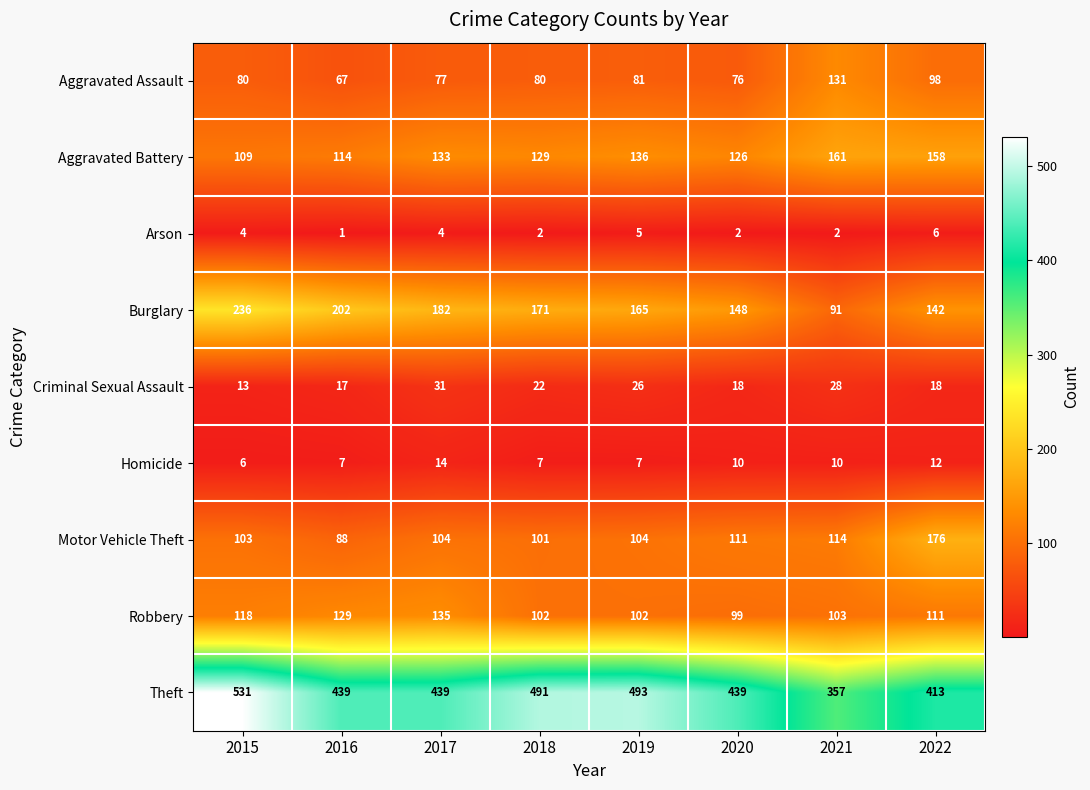

What is the sum of all Arson values?

26